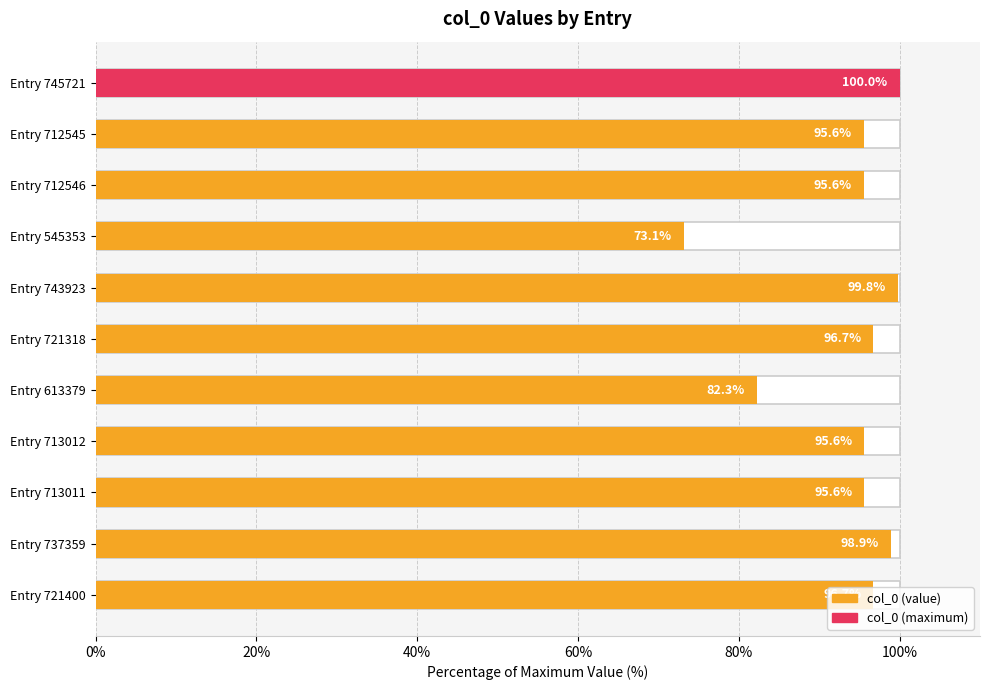

What is the sum of the values at Entry 737359 and Entry 713012?

194.5